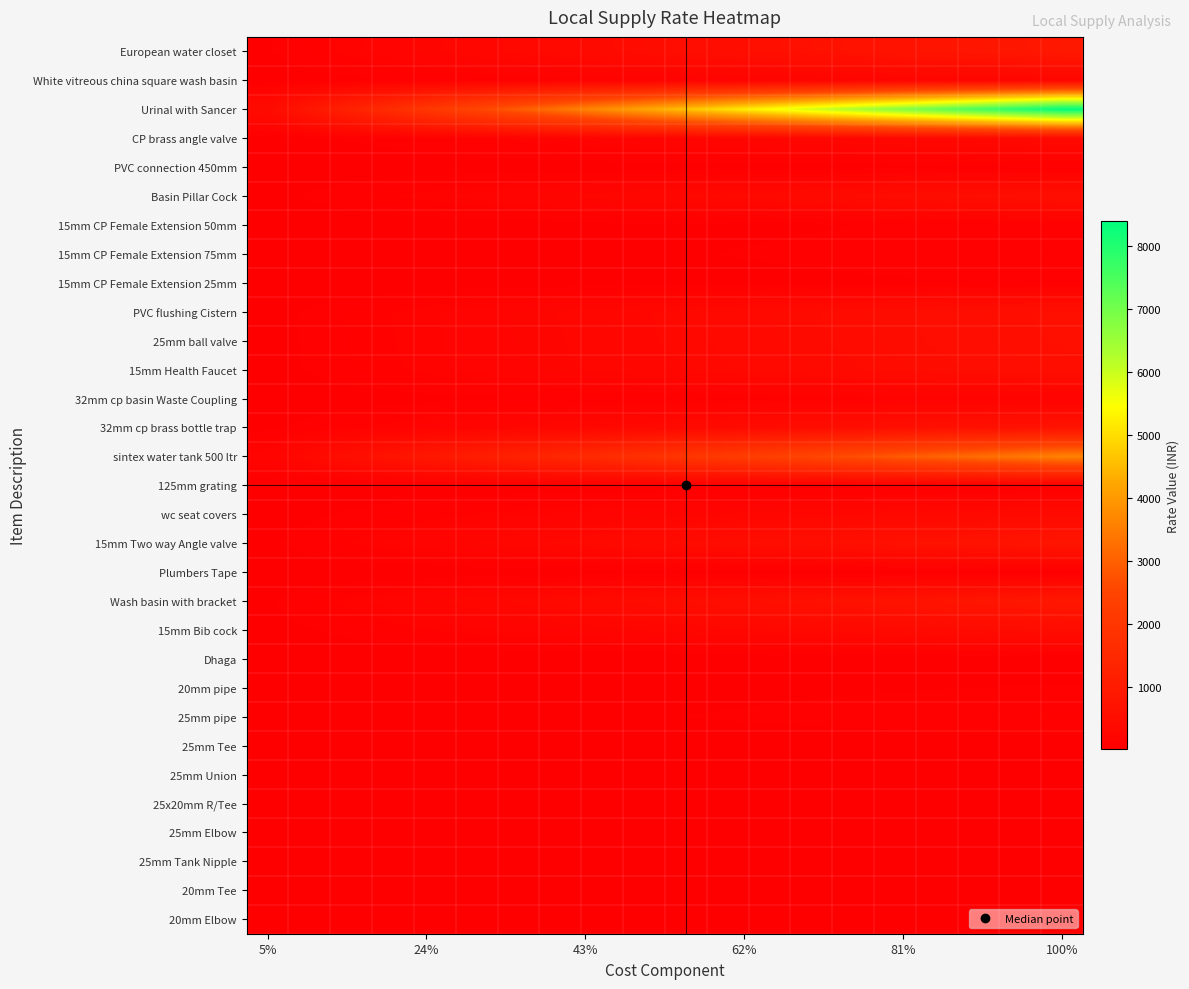

How many distinct data groups are displayed?

31